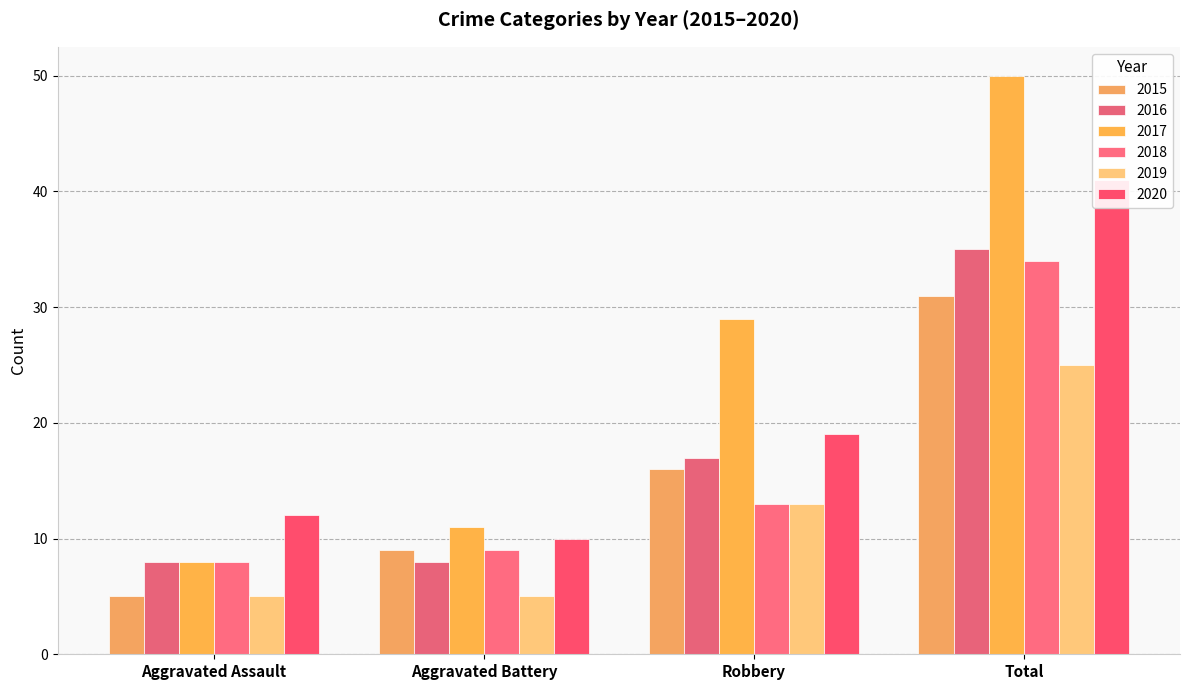

Where is 2016 nearest to the value 21?

Robbery